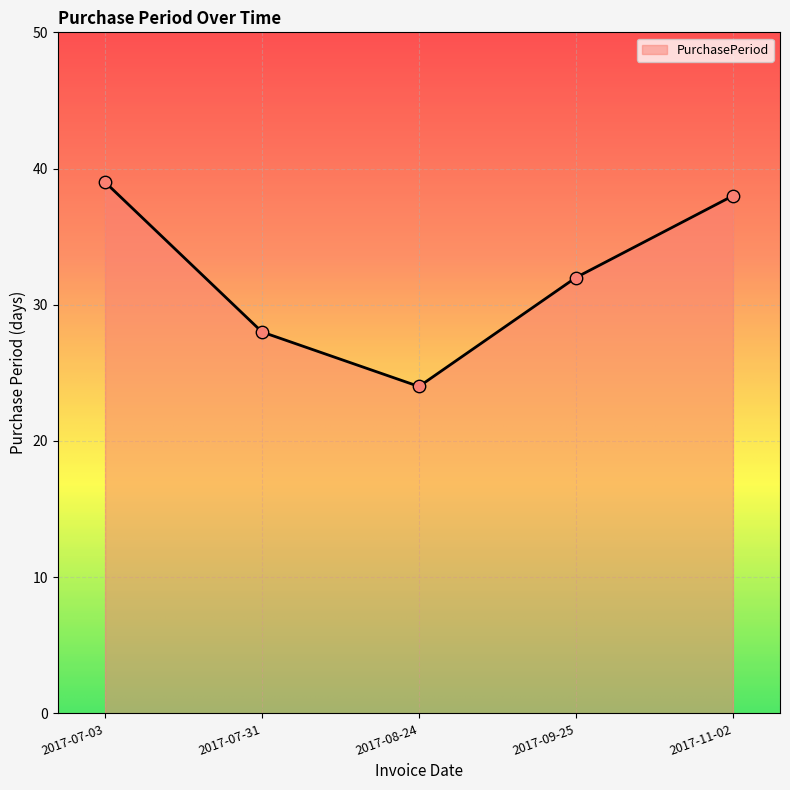

What is the ratio of the value at 2017-07-31 to the value at 2017-11-02?

0.7